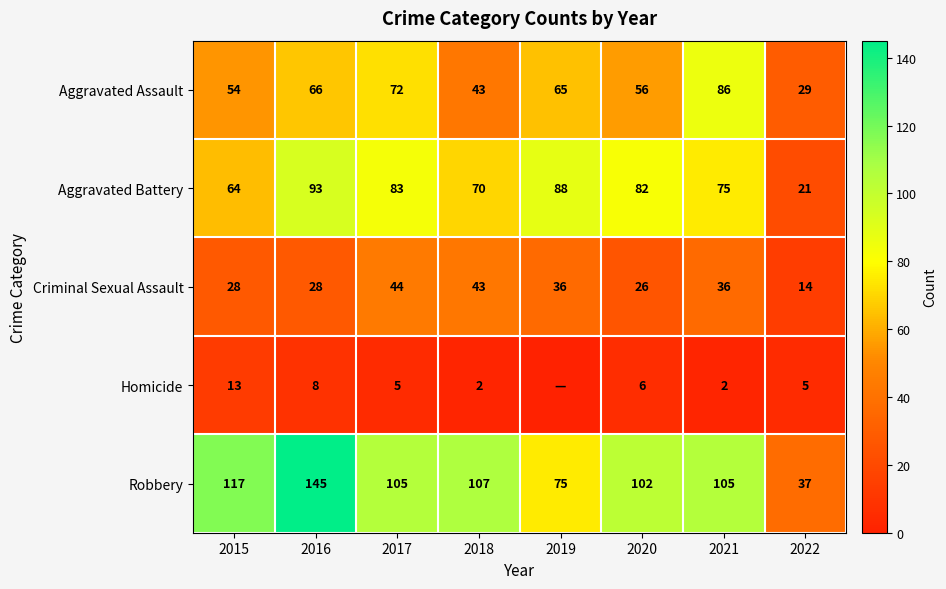

The value of Criminal Sexual Assault at 2019 is 63. True or false?

False